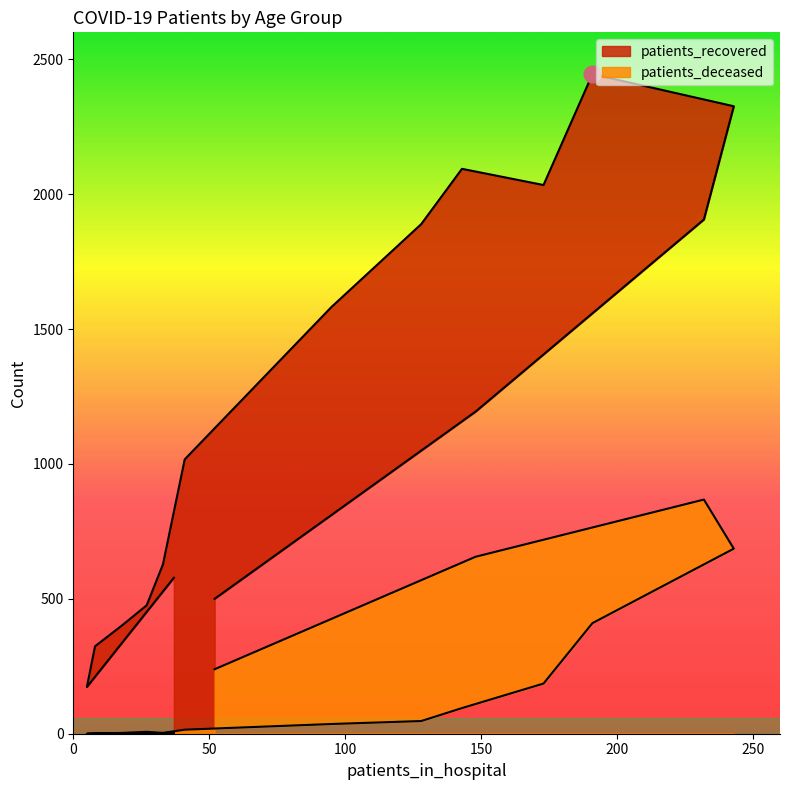

The patients_recovered series shows 443 at 45 - 49. True or false?

False